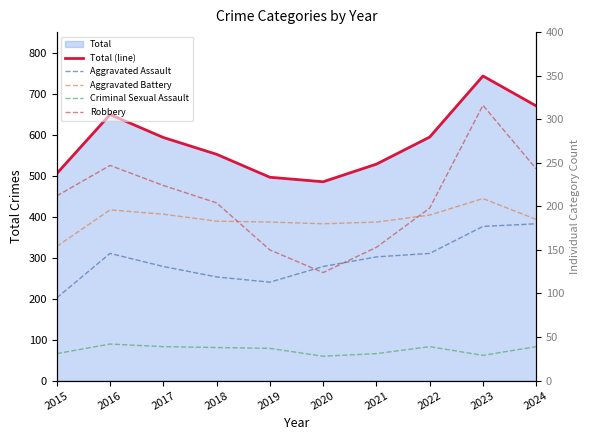

Rank the series at 2023 from lowest to highest value.

Criminal Sexual Assault, Aggravated Assault, Aggravated Battery, Robbery, Total (line)